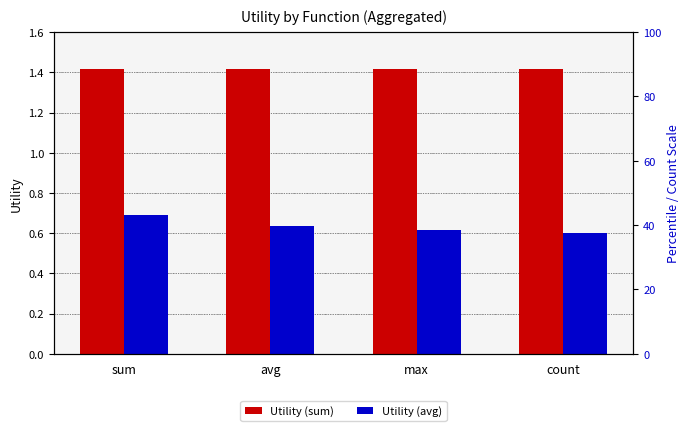

What is the total value across all series at max?

2.0